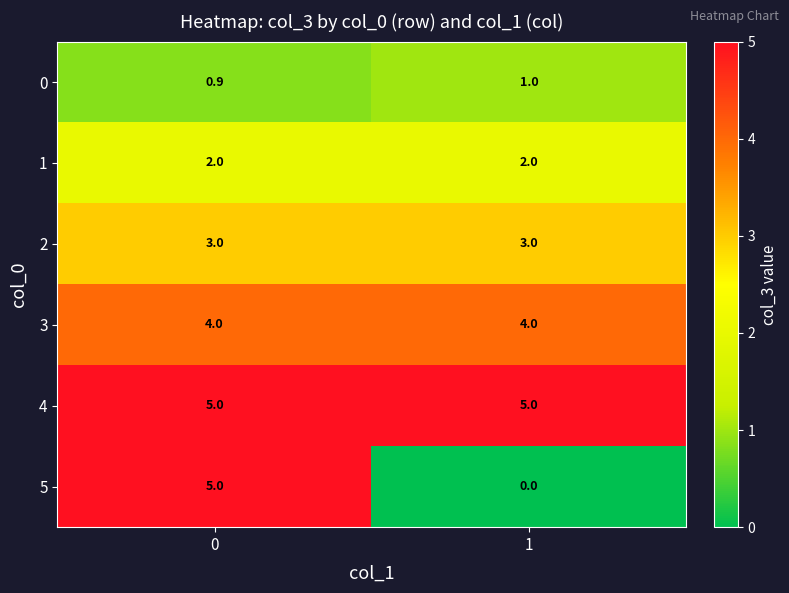

Reading left to right, what are all the values shown in this chart?

0: 0.9	1.0
1: 2.0	2.0
2: 3.0	3.0
3: 4.0	4.0
4: 5.0	5.0
5: 5.0	0.0